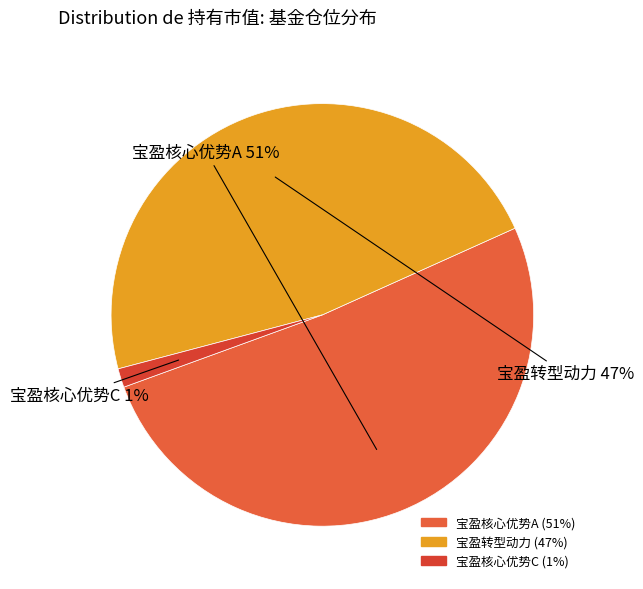

What percentage is the 宝盈核心优势C slice, to the nearest percent?

1%